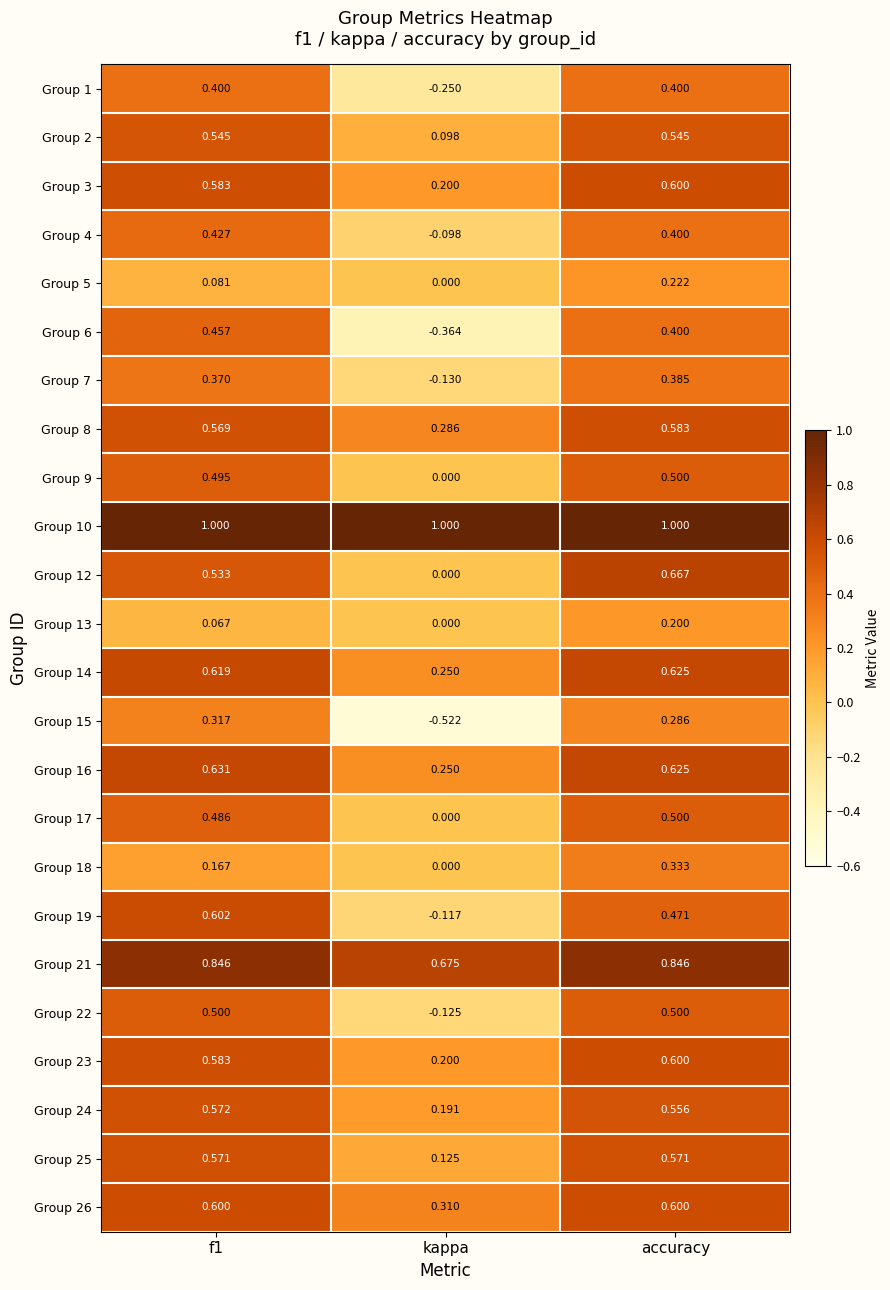

Where is Group 14 nearest to the value 0?

kappa